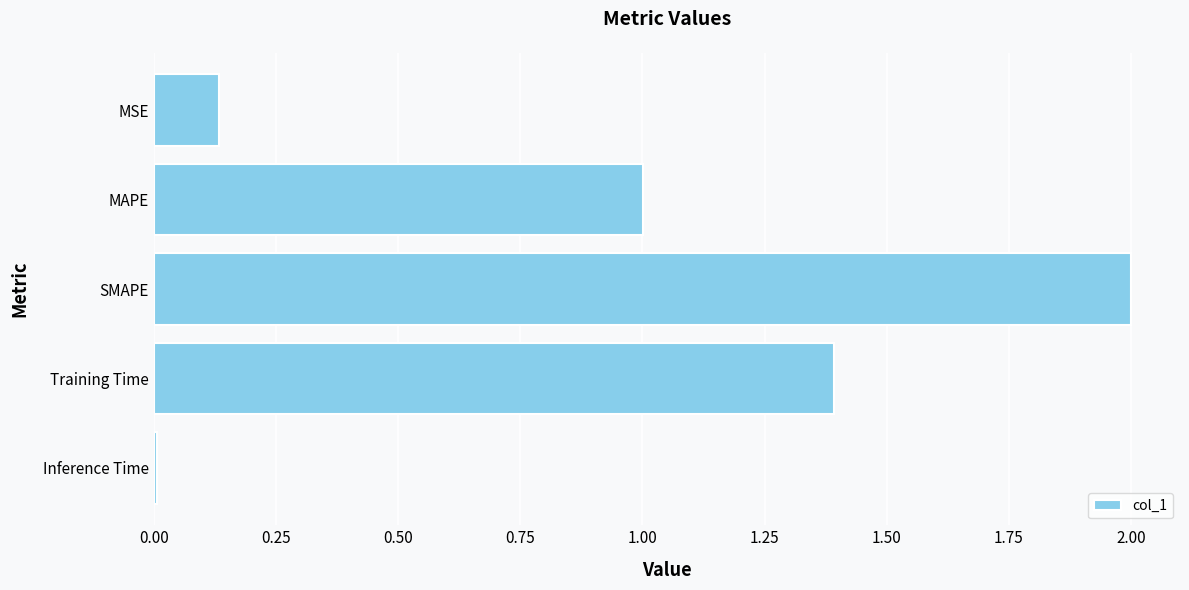

Between SMAPE and Training Time, which is larger?

SMAPE